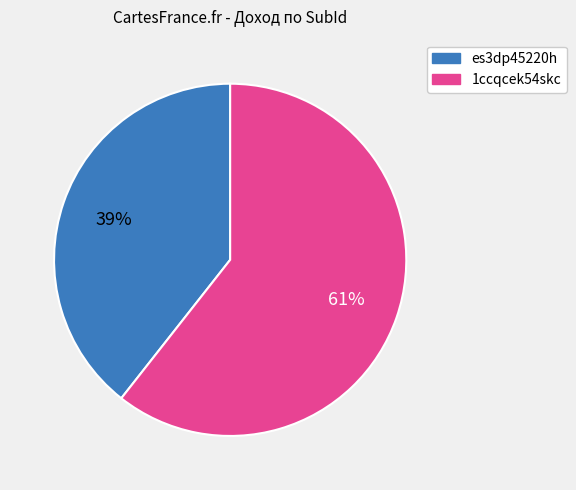

To the nearest percent, what is the combined percentage of 1ccqcek54skc and es3dp45220h?

100%